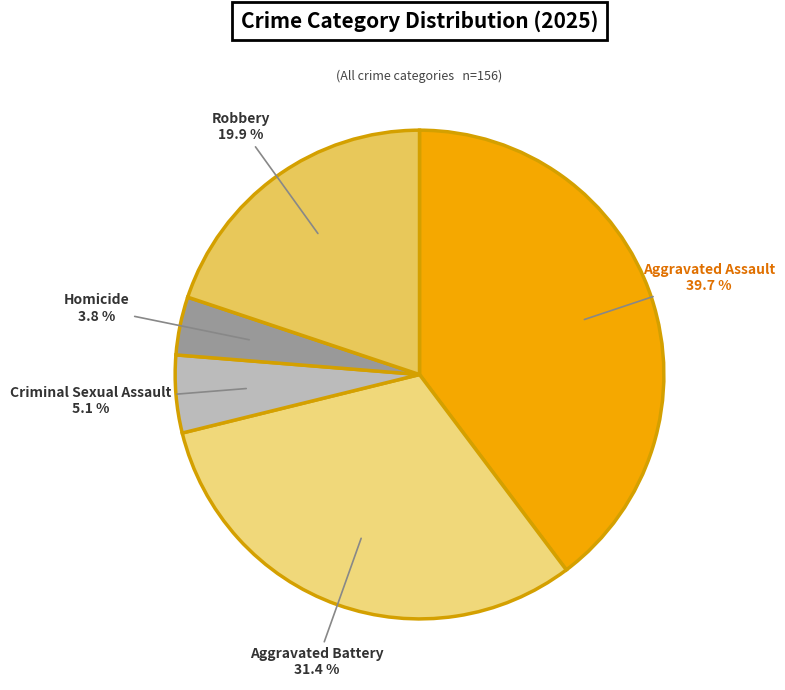

Between Homicide and Criminal Sexual Assault, which is larger?

Criminal Sexual Assault